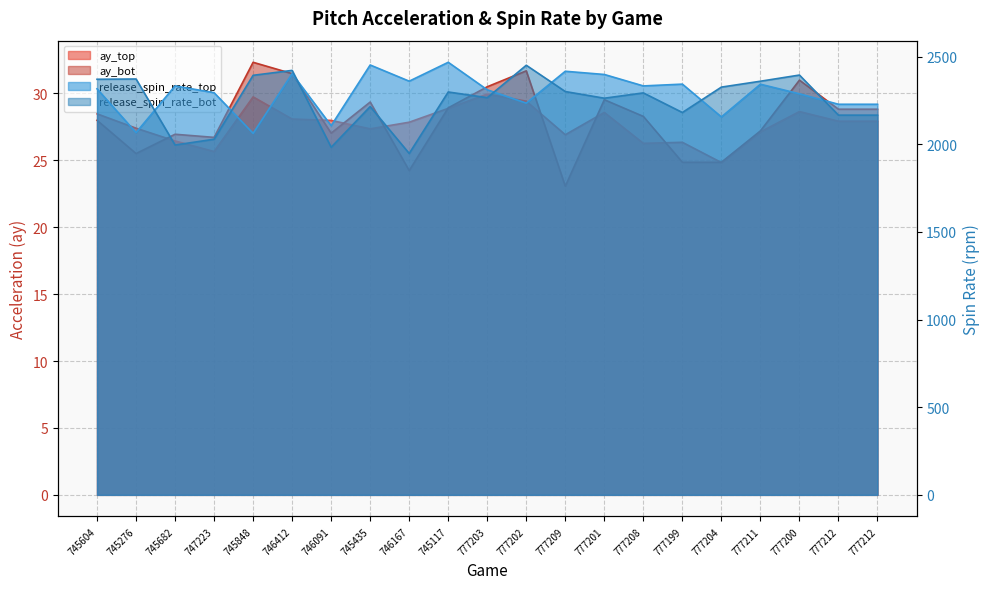

Where is release_spin_rate_bot nearest to the value 2198?

745435